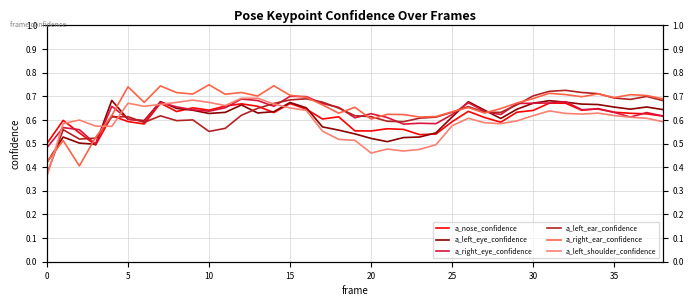

Is it true that a_right_eye_confidence equals 1.1 at 5?

False